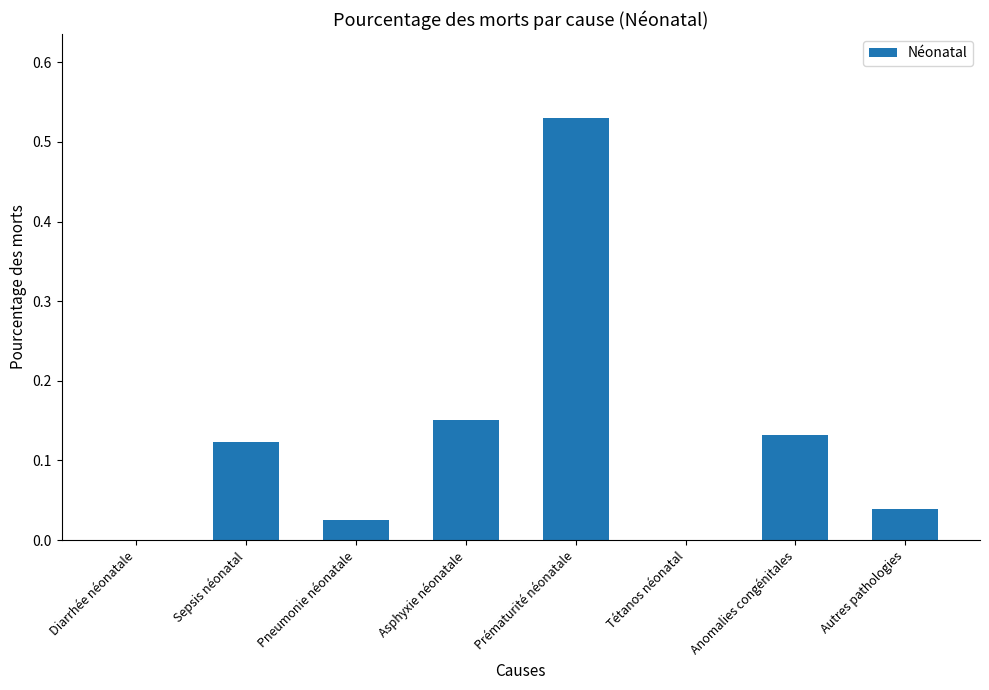

How many series are shown in this chart?

1